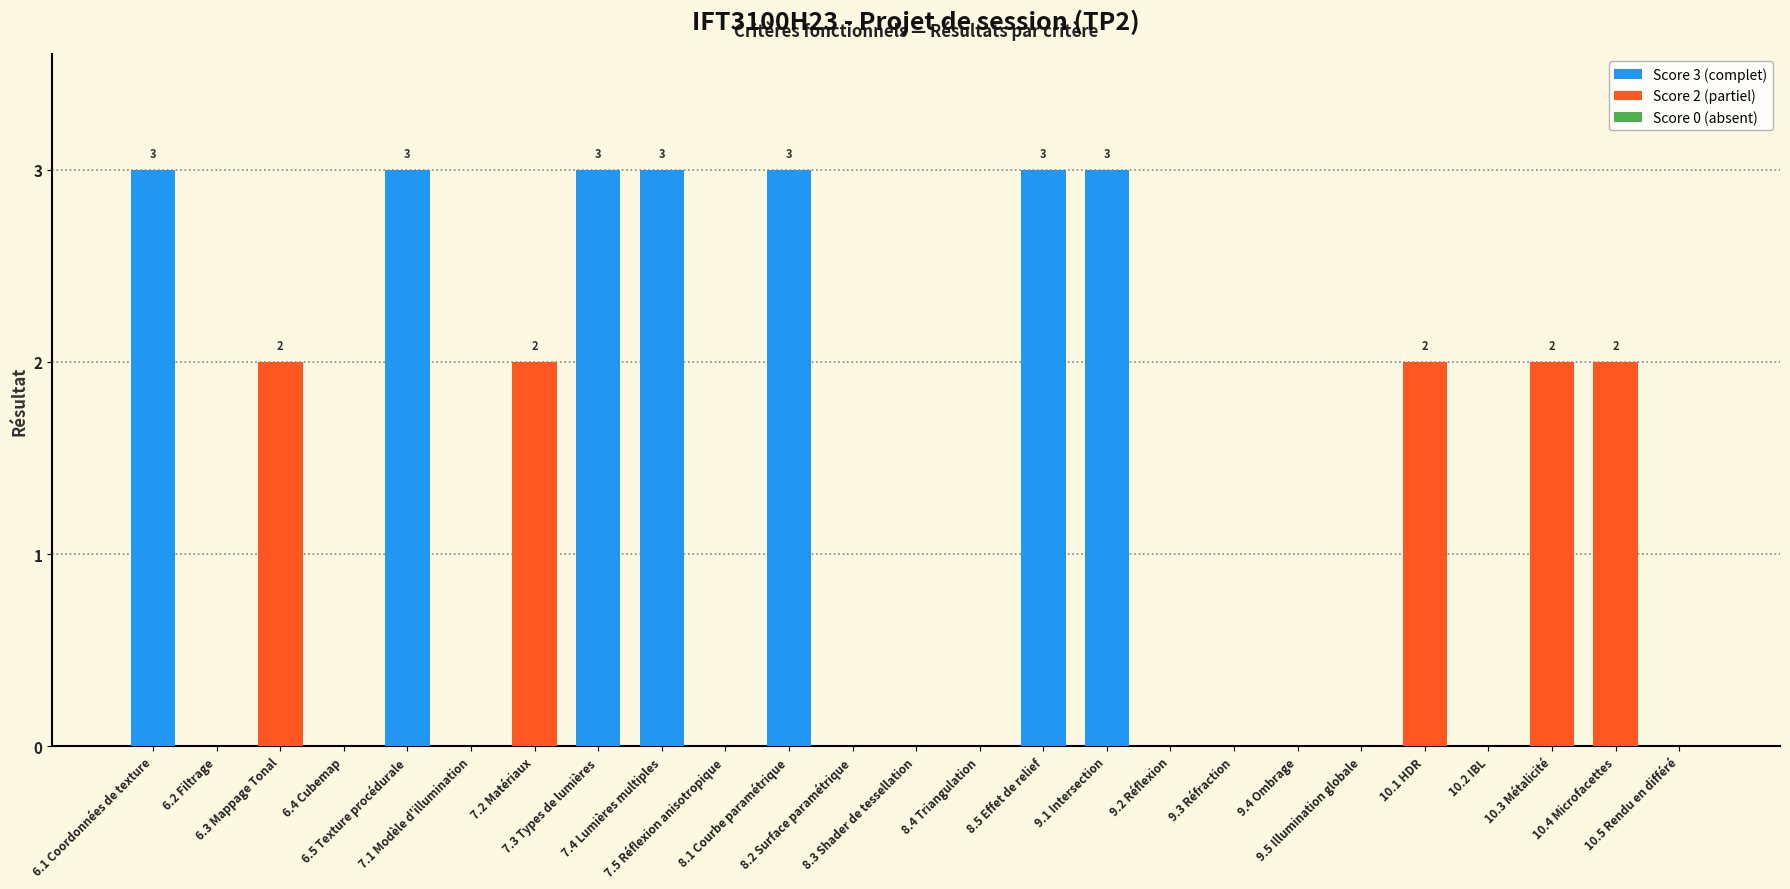

True or false: the data shows 3 at 6.1 Coordonnées de texture.

True